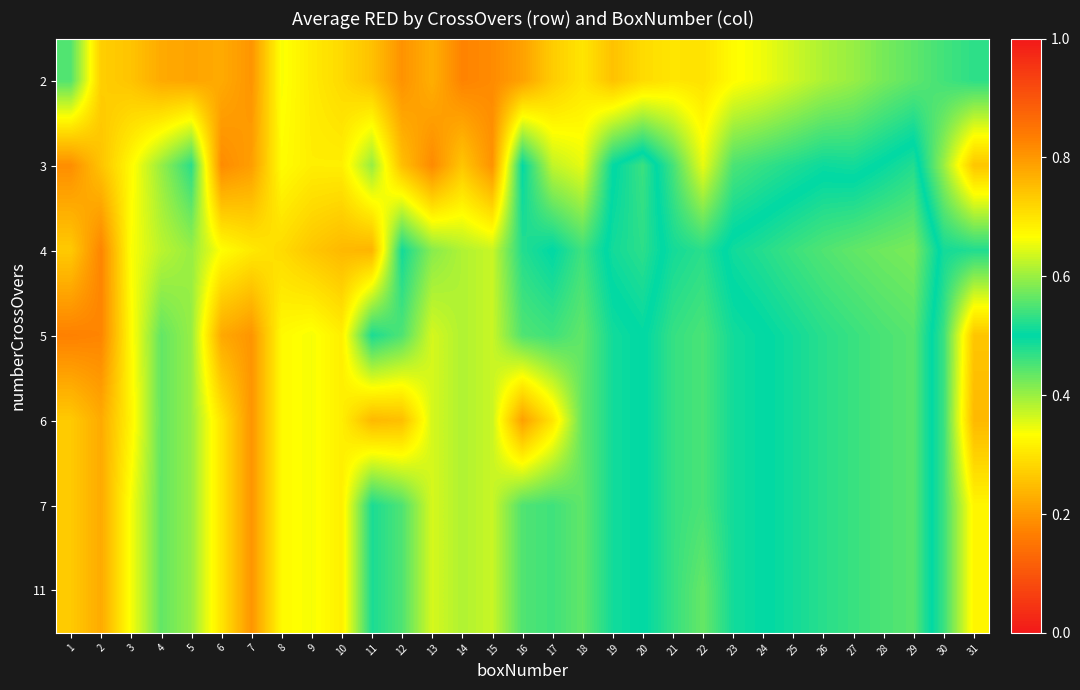

Which category has the lowest value across all series?

29